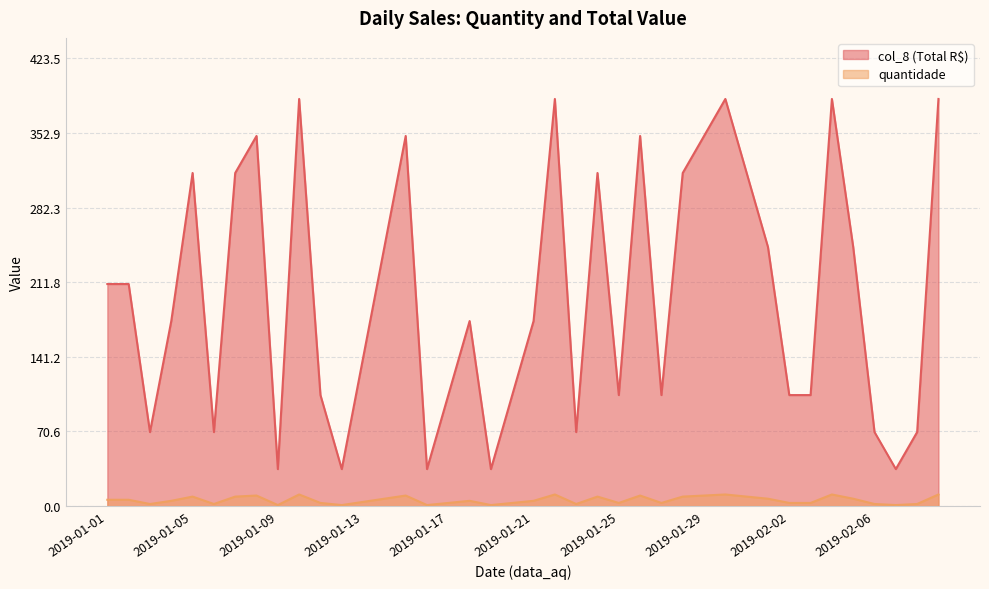

What is the sum of all col_8 values?

228